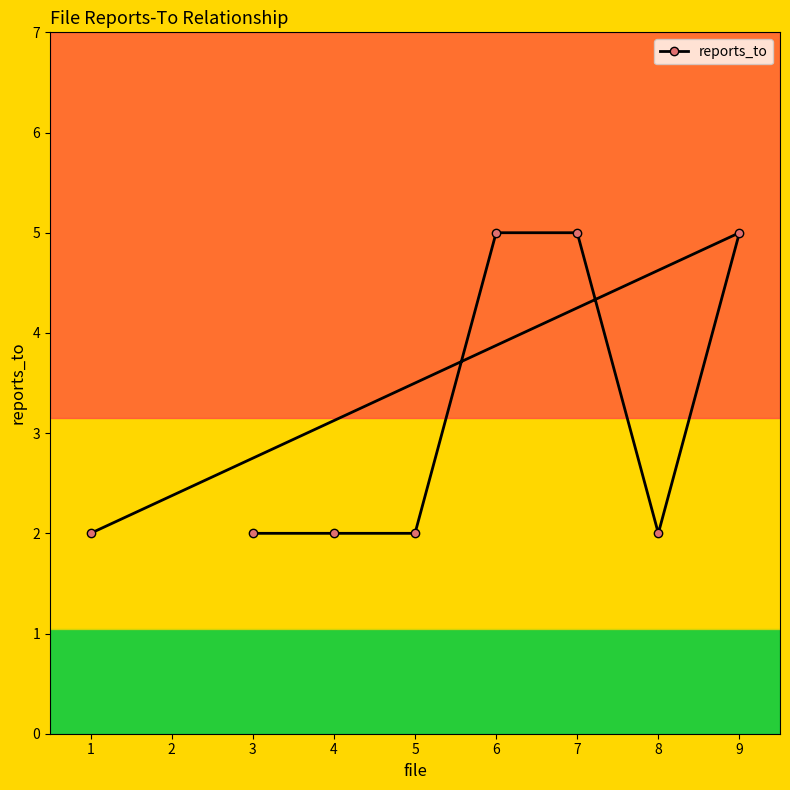

What value does the data have at 6?

5